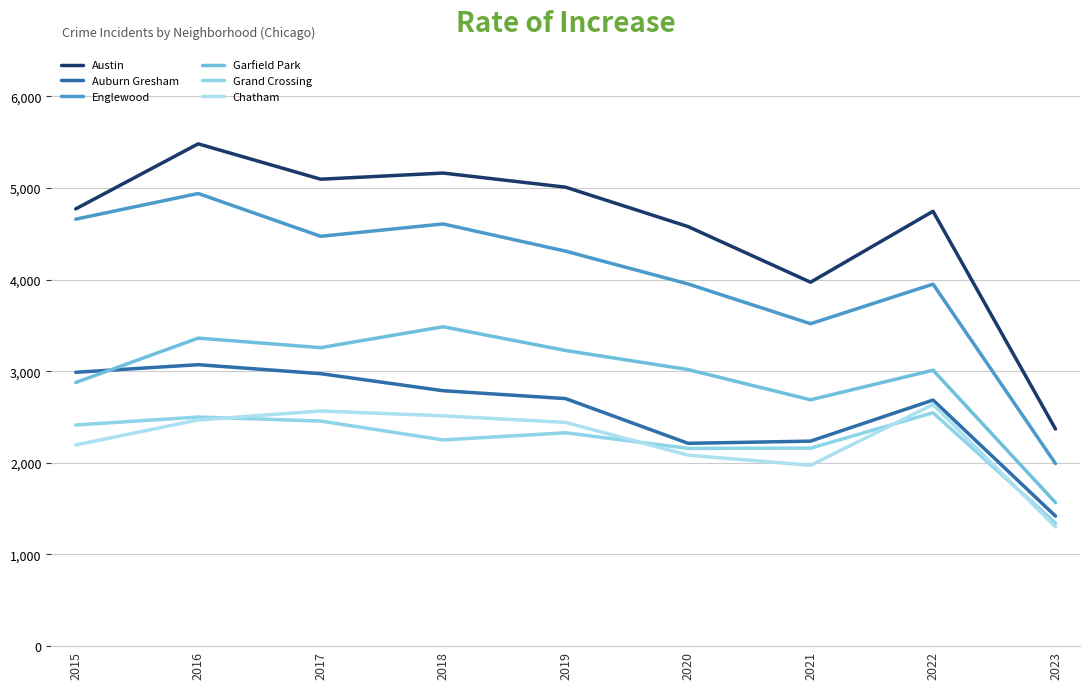

In Auburn Gresham, how many points are higher than both neighbors (excluding endpoints)?

2